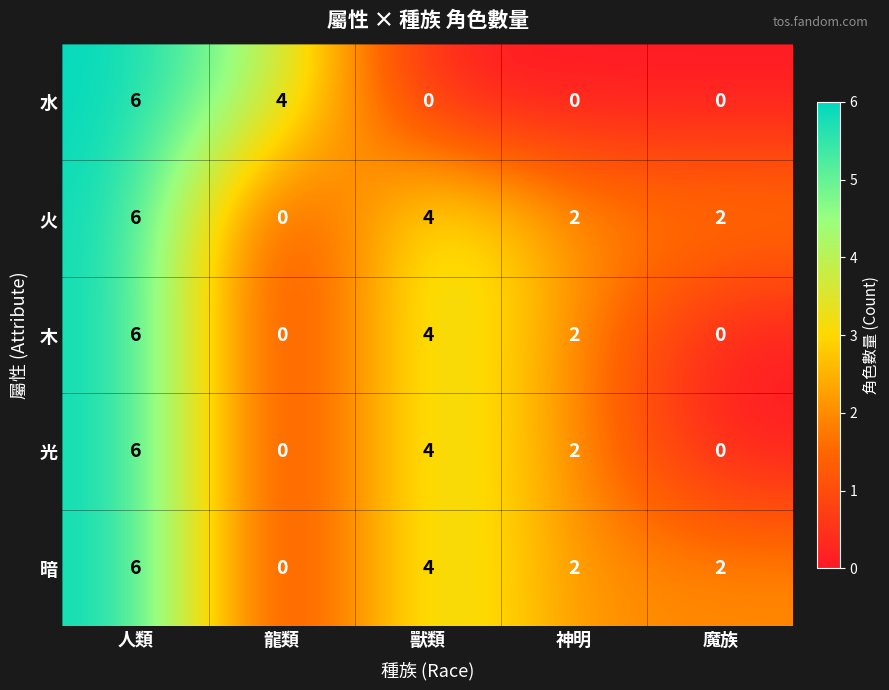

Between 龍類 and 神明, which series saw the biggest shift?

水